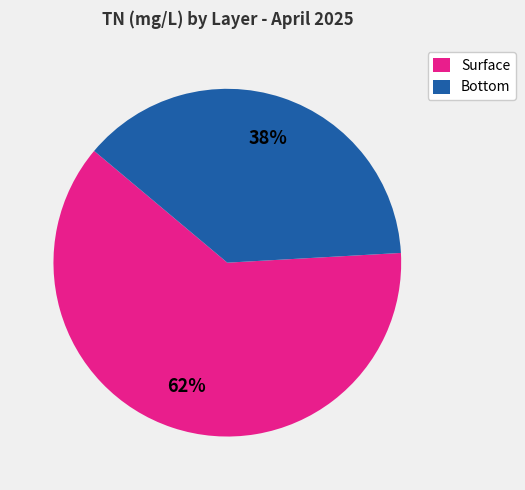

Rank the categories by value from lowest to highest.

Bottom, Surface